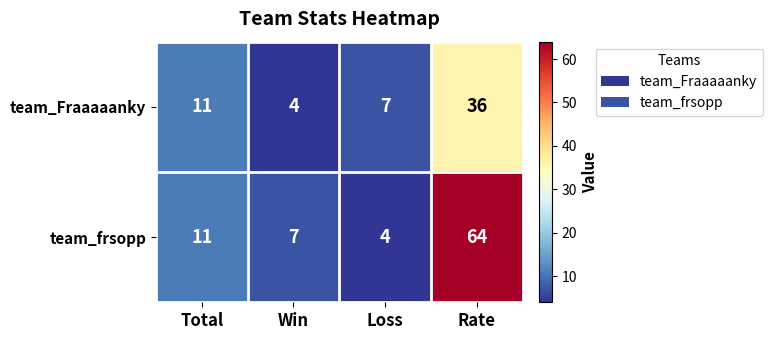

Rank the series by their average value, from highest to lowest.

team_frsopp, team_Fraaaaanky